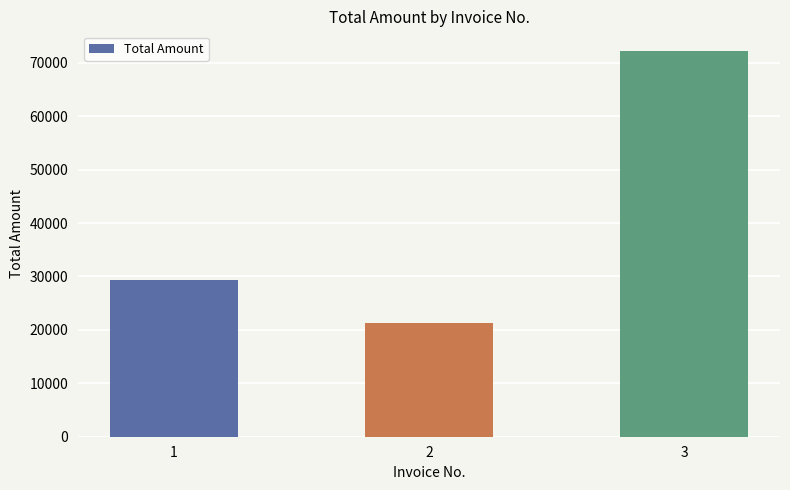

Rank the categories by value from highest to lowest.

3, 1, 2